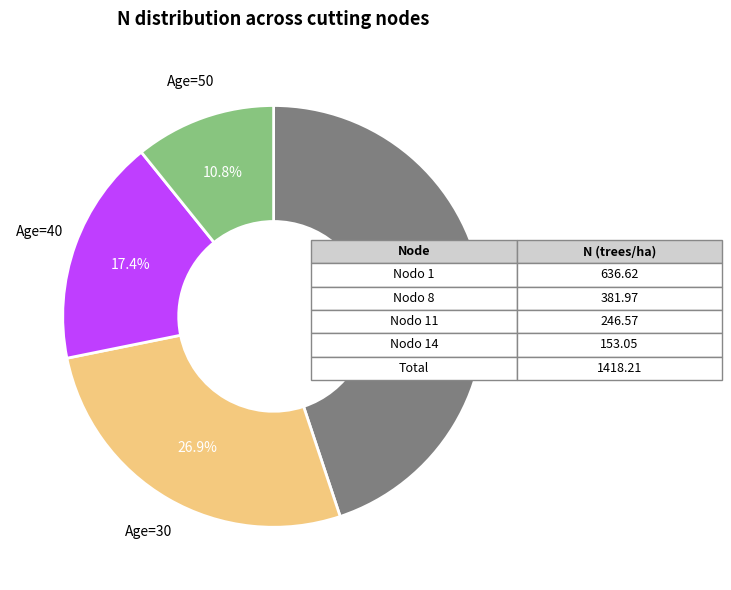

Is there any slice that represents more than half of the pie?

No